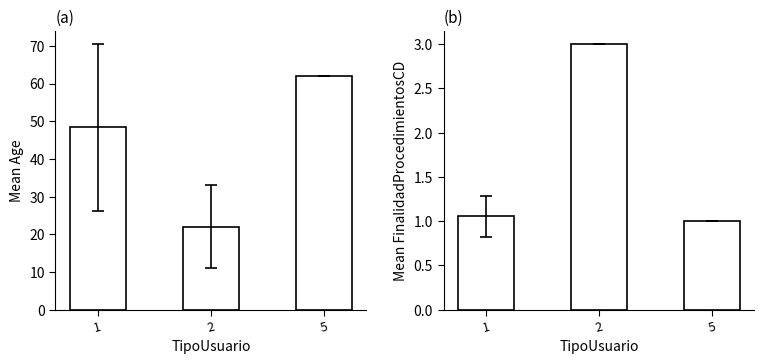

The value of Mean FinalidadProcedimientosCD at 1 is 0.3. True or false?

False